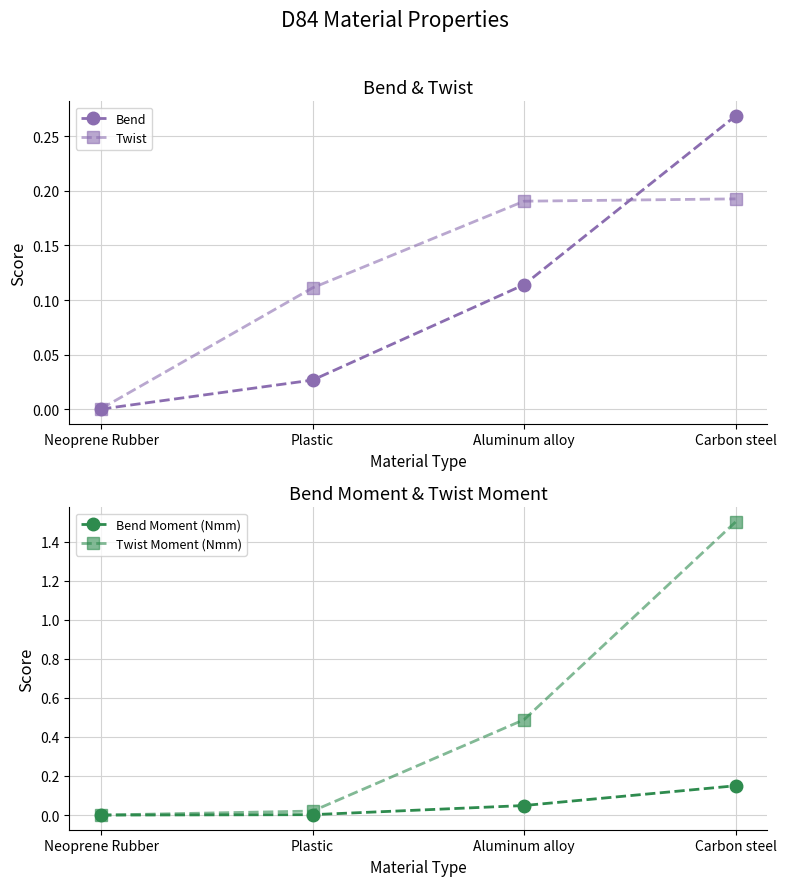

Rank the categories by Bend Moment (Nmm) value from highest to lowest.

Carbon steel, Aluminum alloy, Plastic, Neoprene Rubber